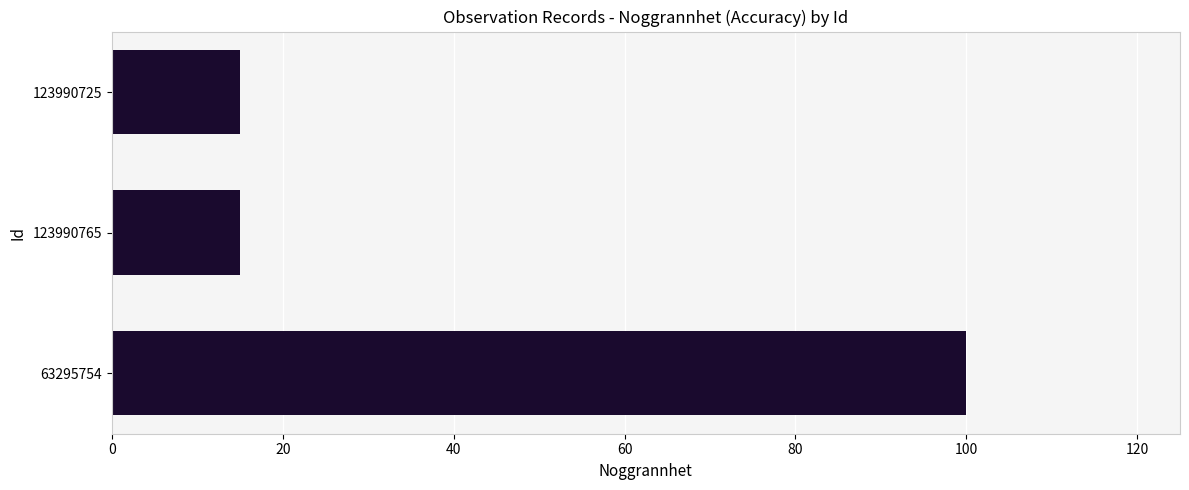

Reading top to bottom, extract all data points from this chart.

15	15	100